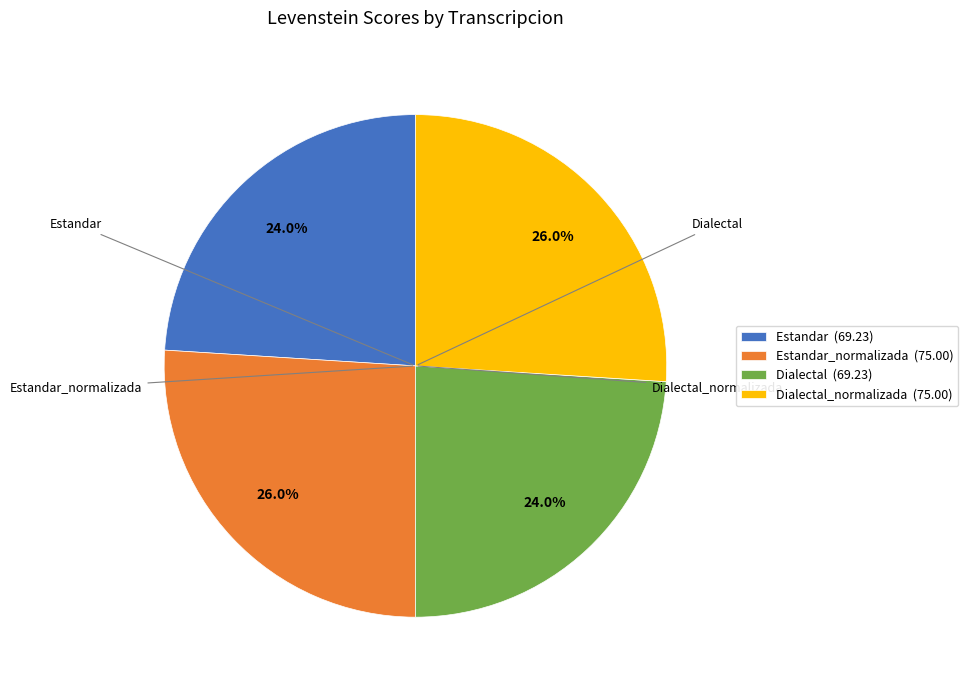

Combined, what portion of the pie is Estandar_normalizada (75.00) and Dialectal_normalizada (75.00)?

52.0%